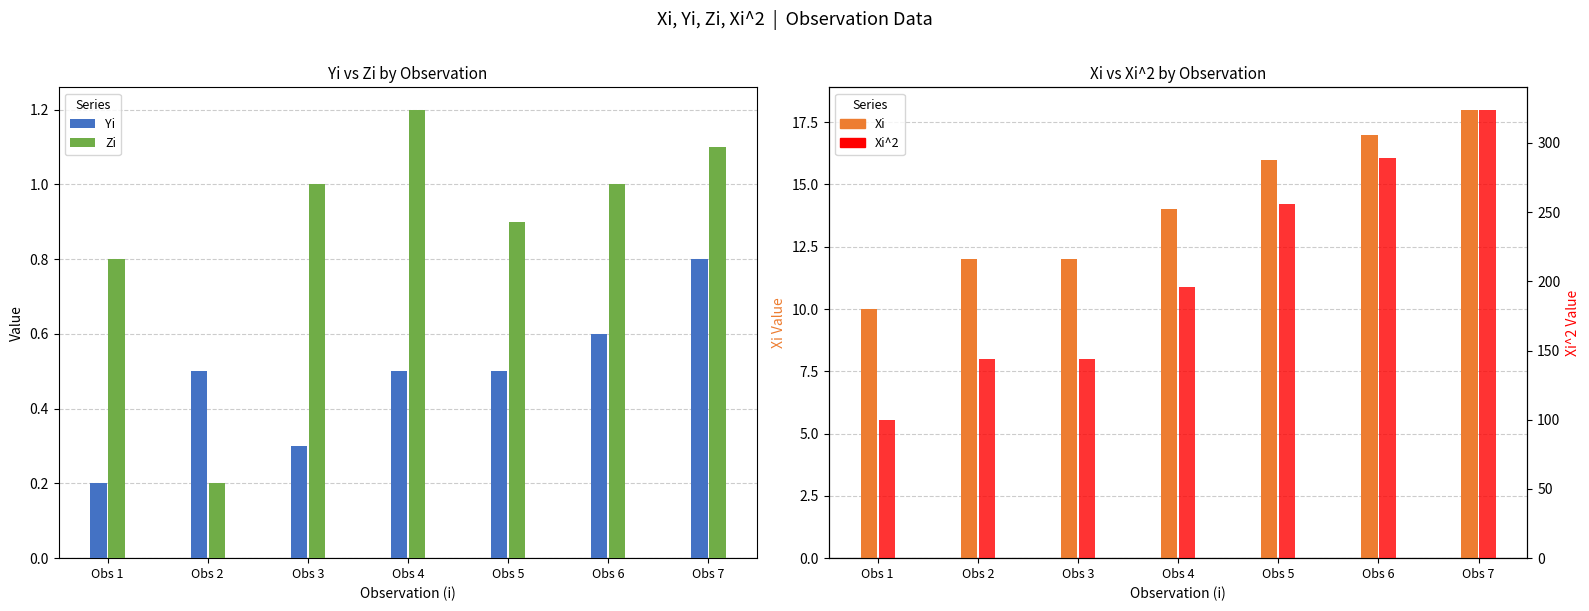

How many bars are there in each group?

4